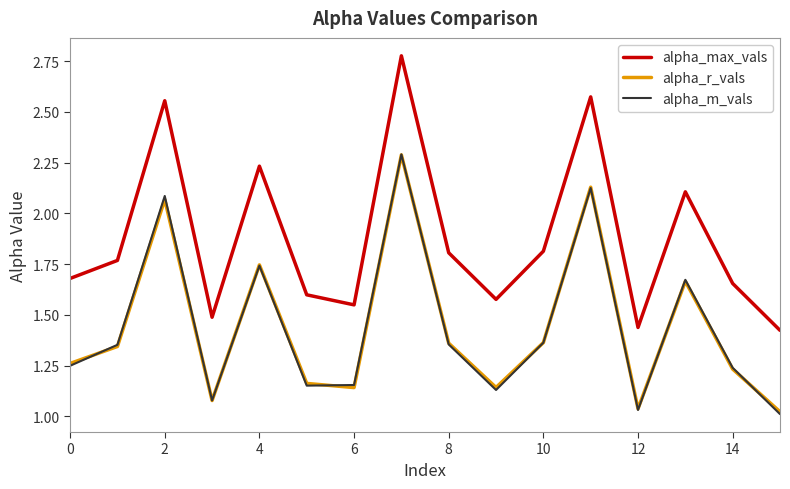

True or false: alpha_m_vals and alpha_max_vals cross at least once.

False